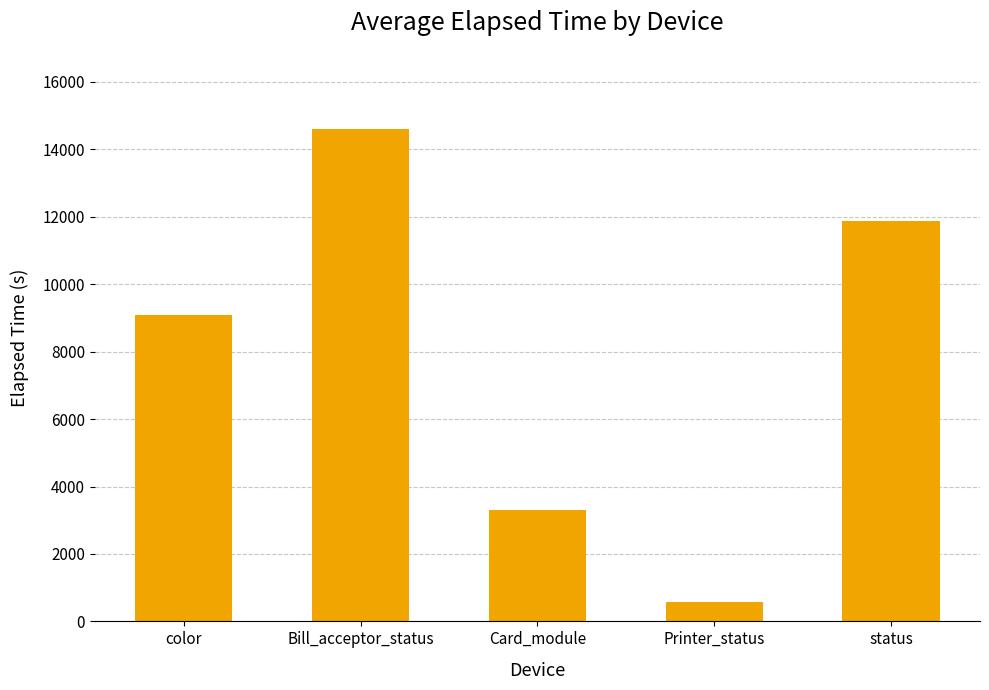

Which category has the highest value across all series?

Bill_acceptor_status